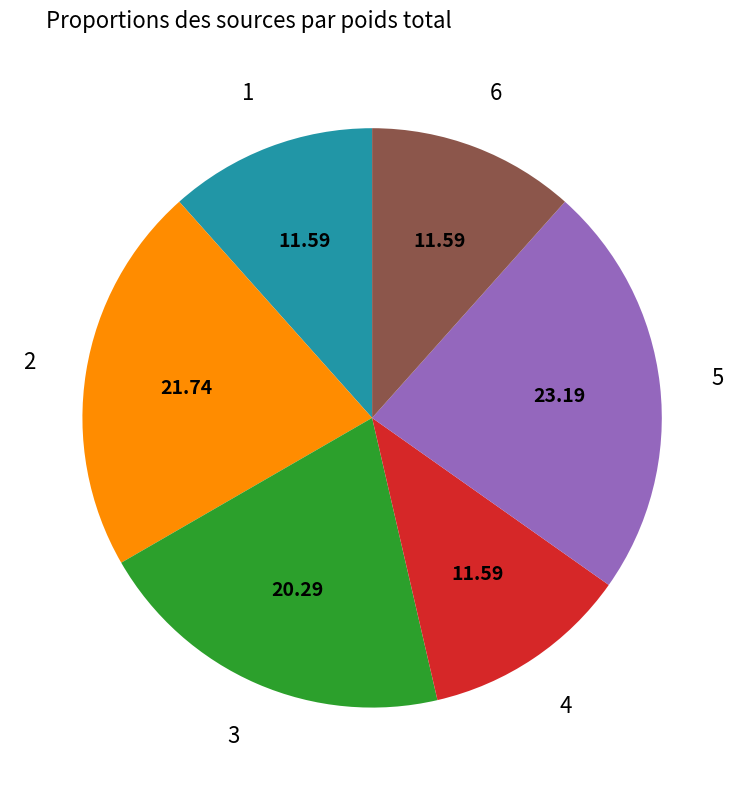

Is there a majority slice in this chart?

No